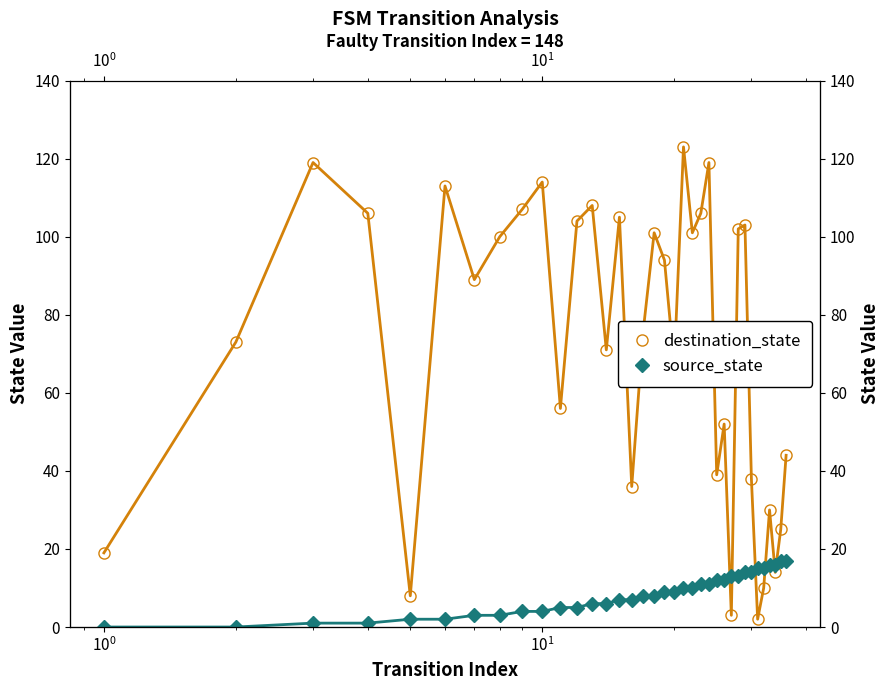

Count the number of categories in the chart.

36